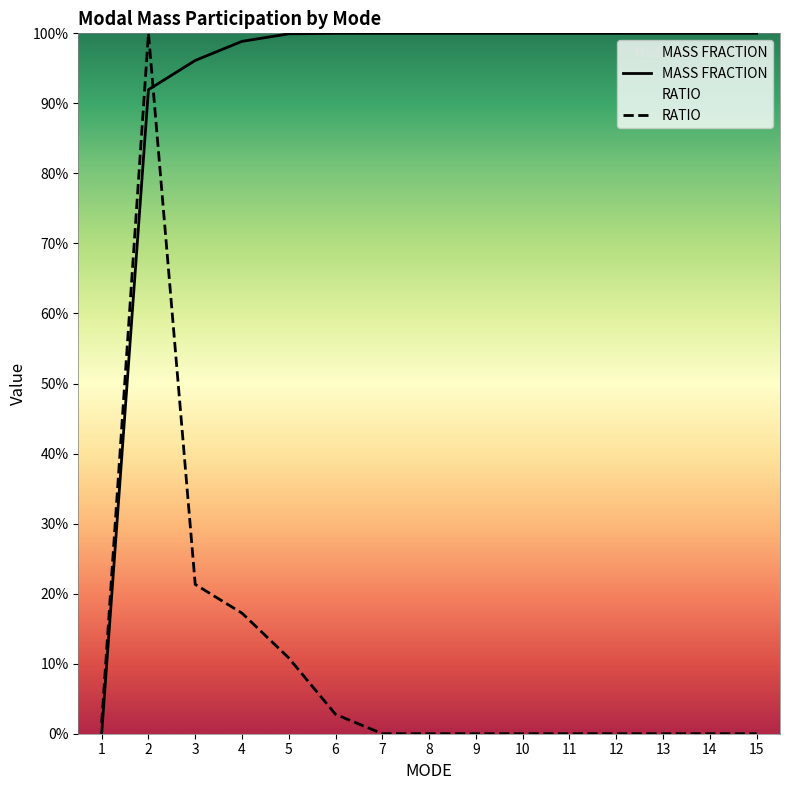

How many distinct data groups are displayed?

2